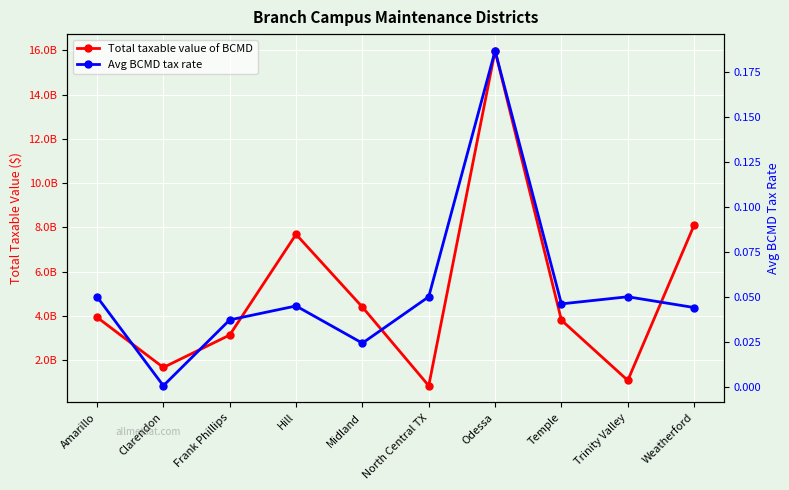

Rank the series at Hill from highest to lowest value.

Total taxable value of BCMD, Avg BCMD tax rate